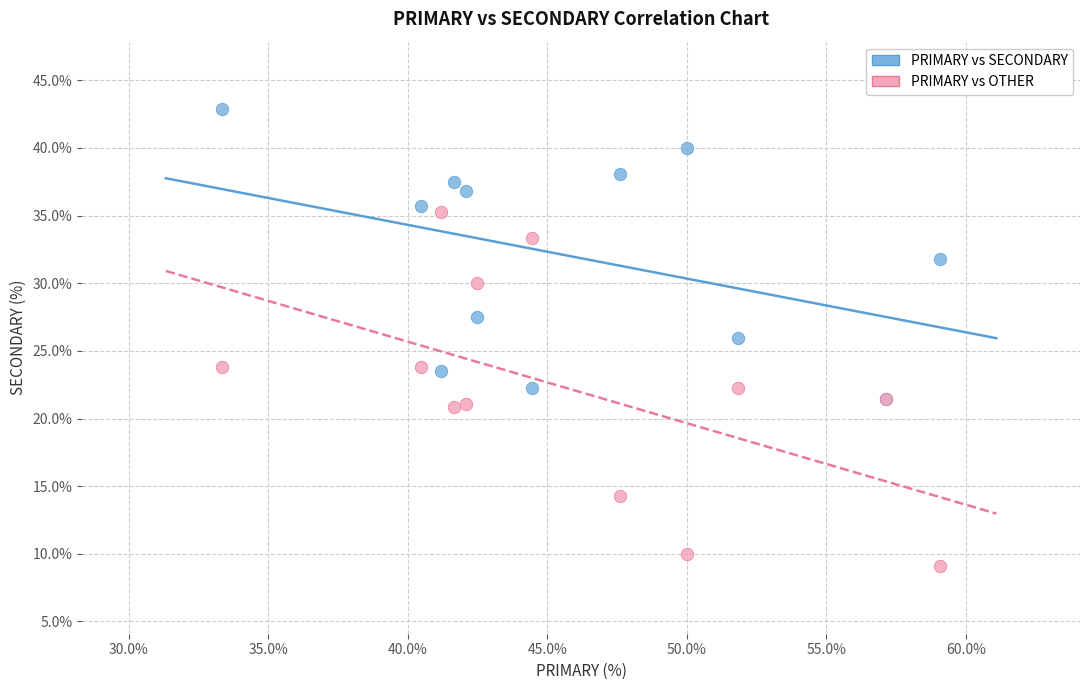

What are all the series names shown in the legend?

PRIMARY vs SECONDARY, PRIMARY vs OTHER